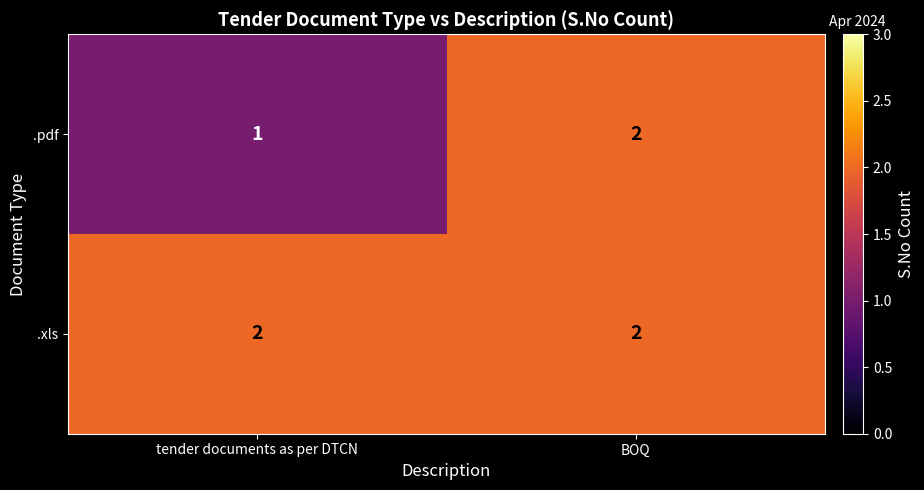

What is the total value across all series at tender documents as per DTCN?

3